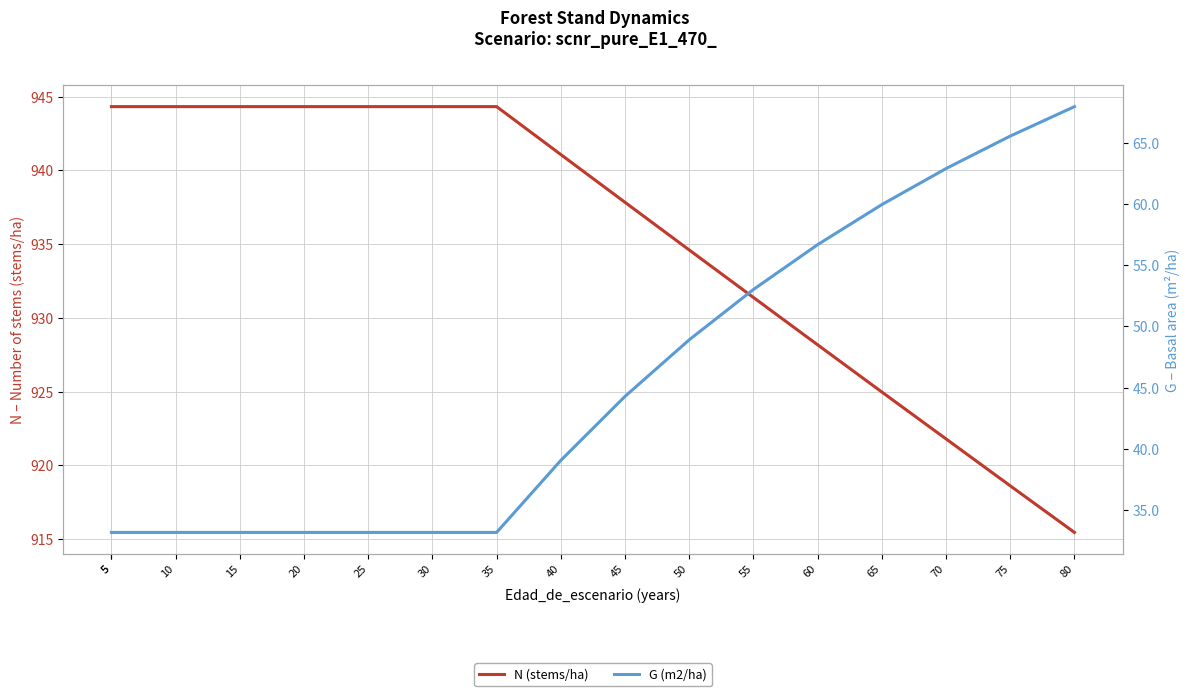

Which series has the widest spread of values?

G (m2/ha)